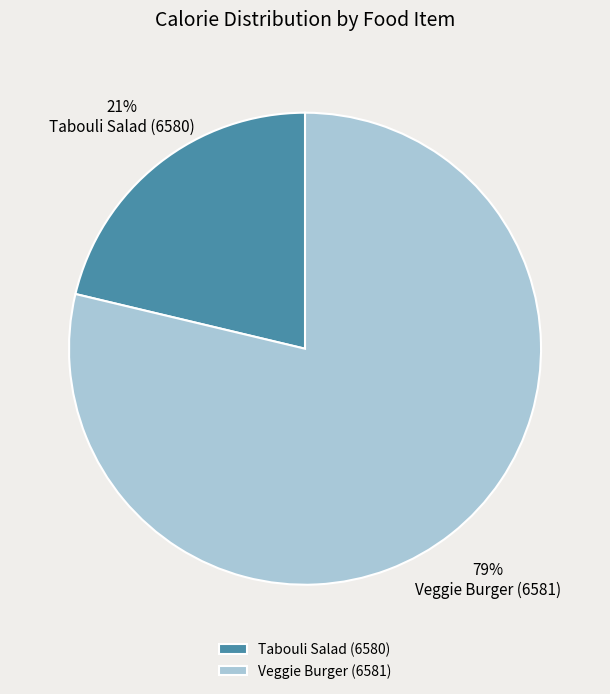

Which category has the smallest portion of the pie?

Tabouli Salad (6580)